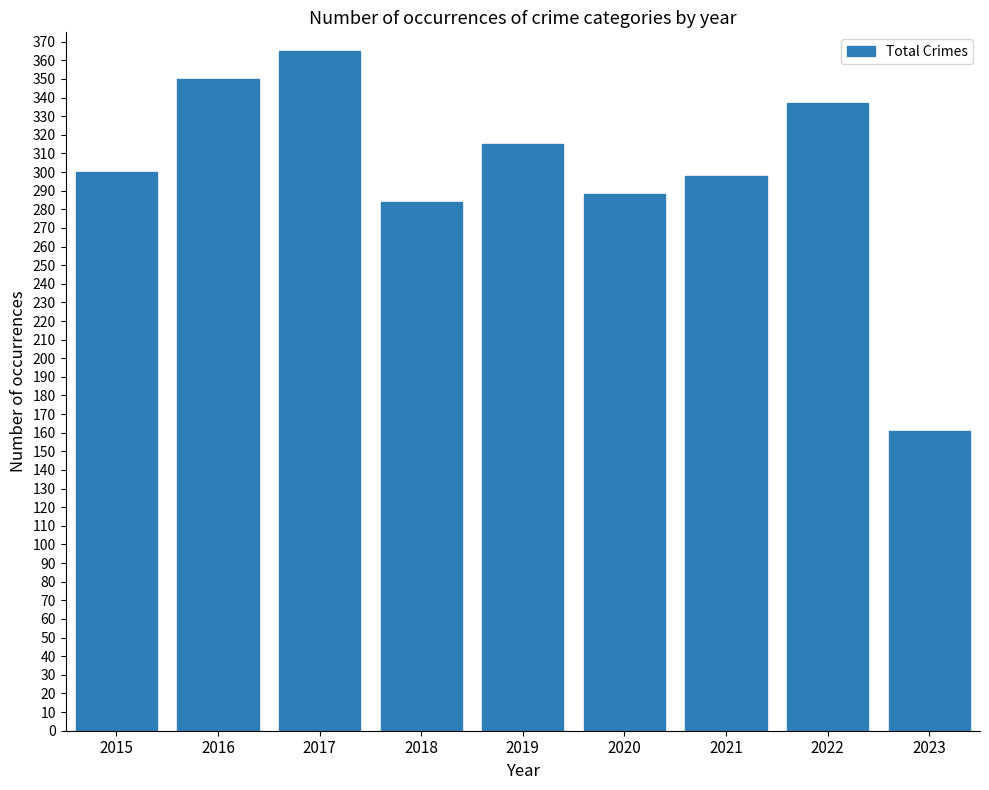

Which category has the lowest value across all series?

2023